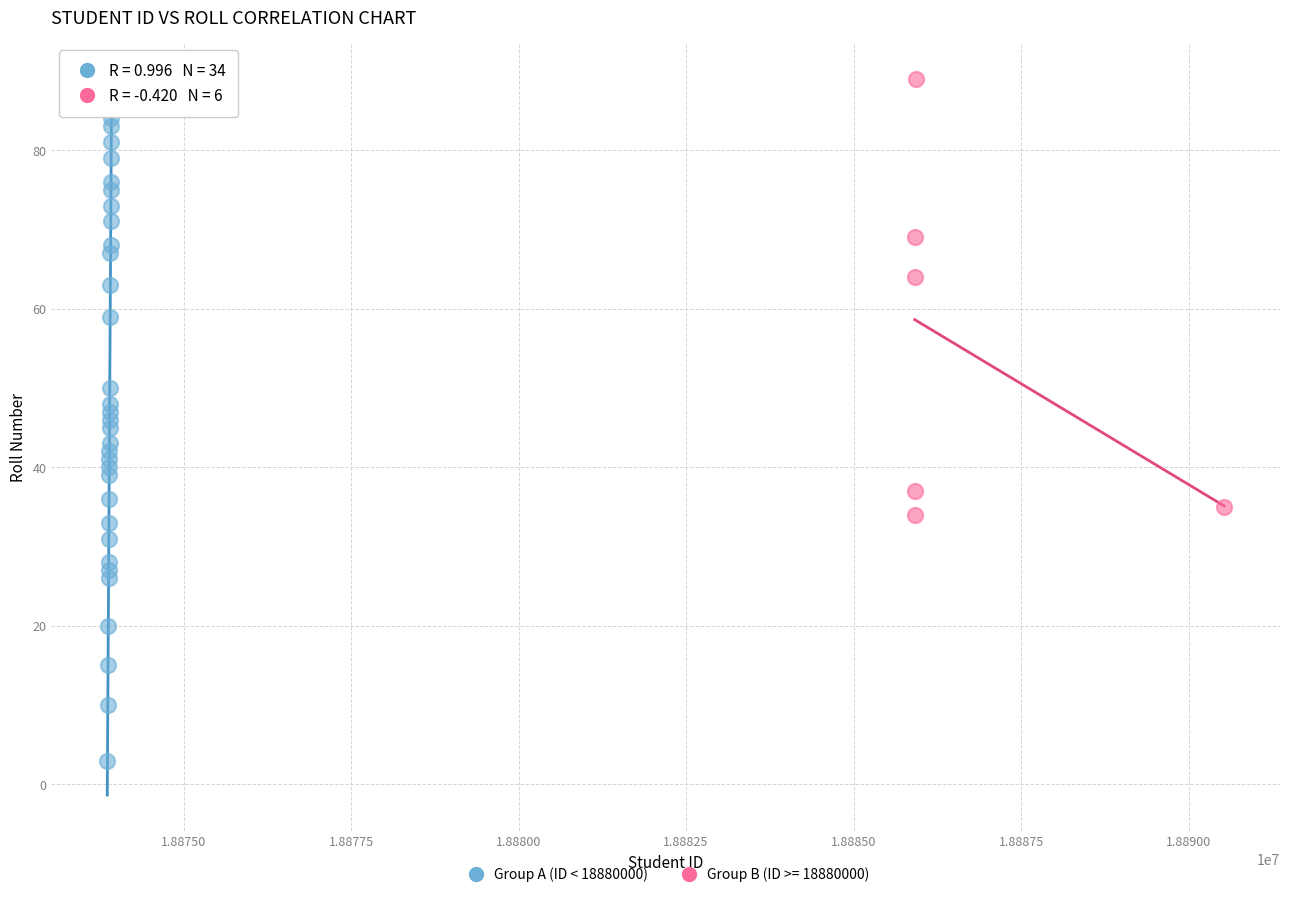

Which series has the largest Y range (max minus min)?

Group A (ID < 18880000)